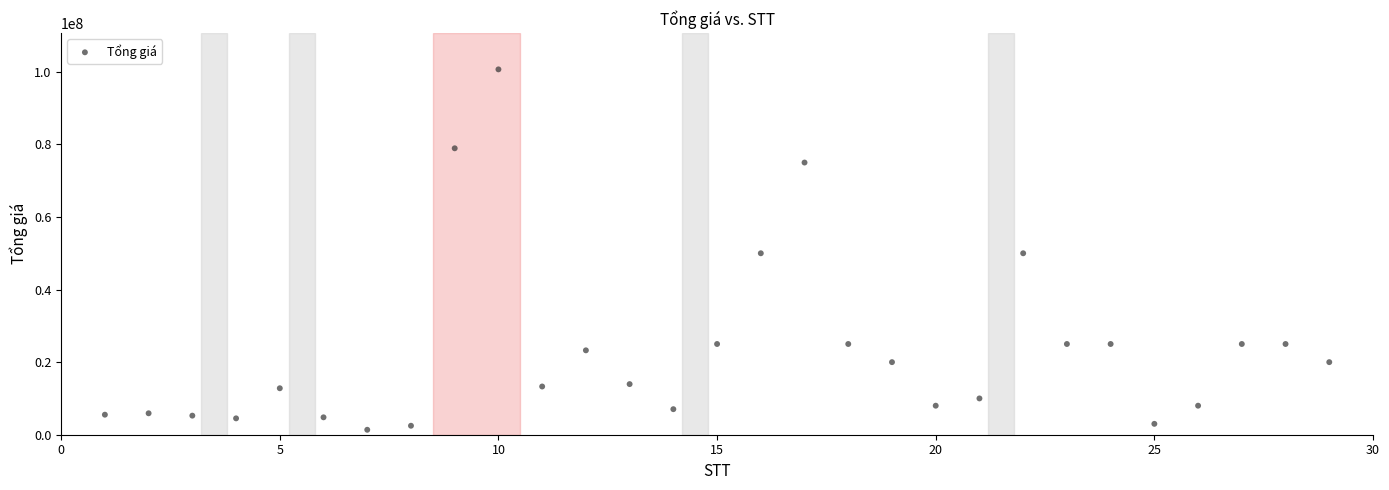

What is the range of X values (max minus min)?

28